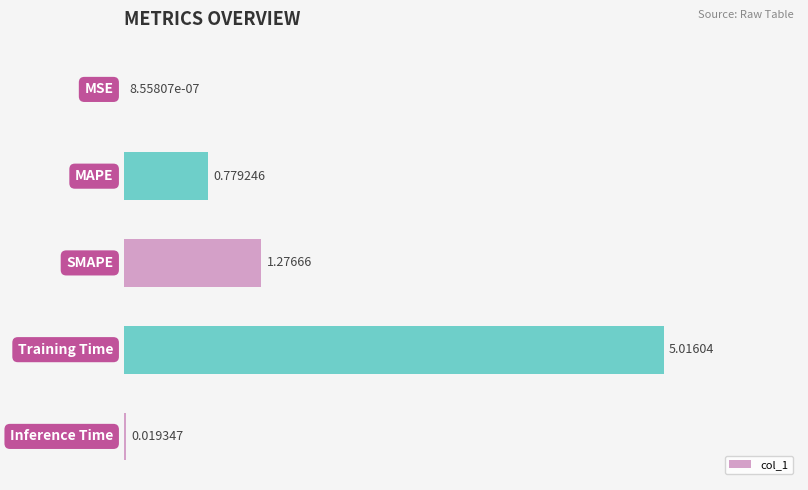

What is the sum of all values?

7.1